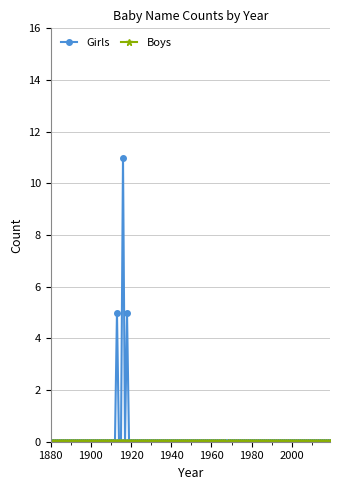

True or false: Girls has more than 0 points higher than both neighbors.

True